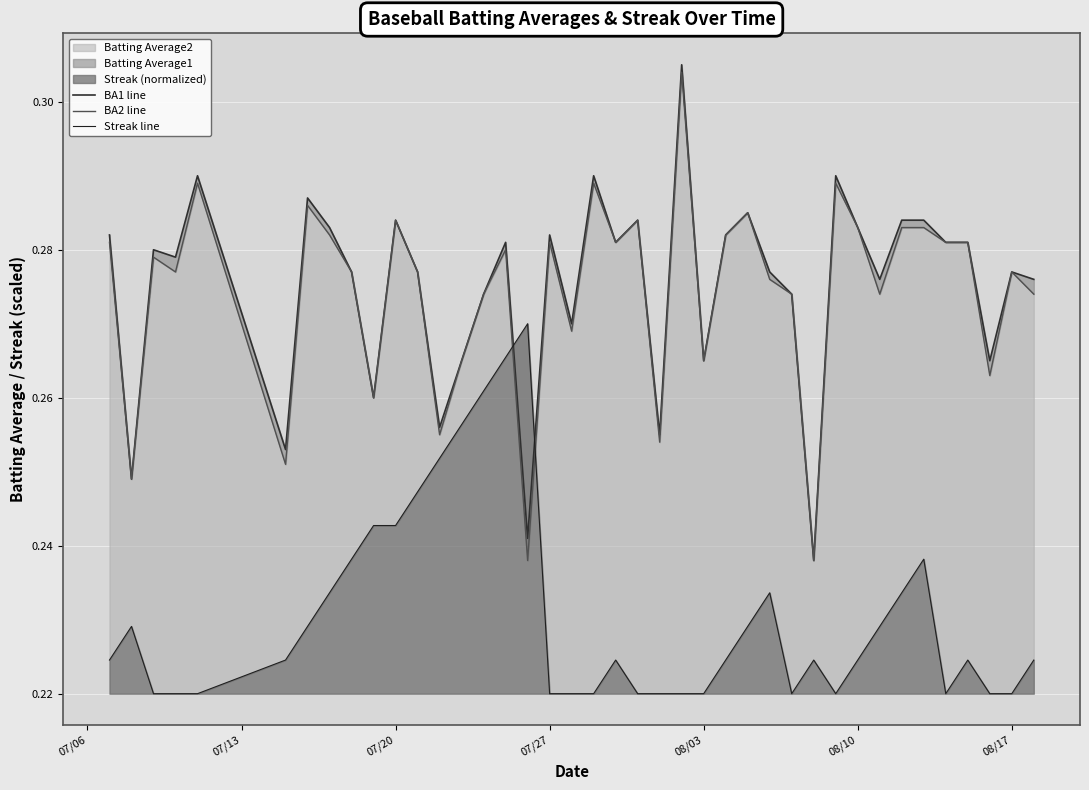

True or false: BA1 line has a value of 0.3 at 08/17.

True